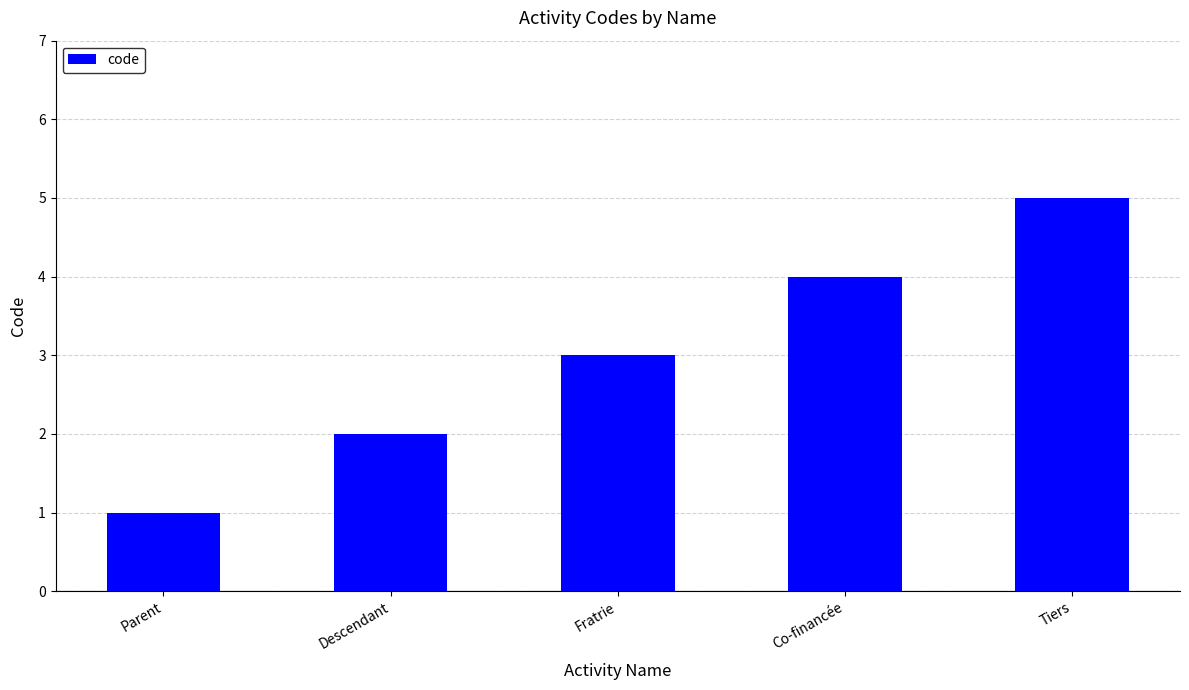

Which category has the highest value across all series?

Tiers